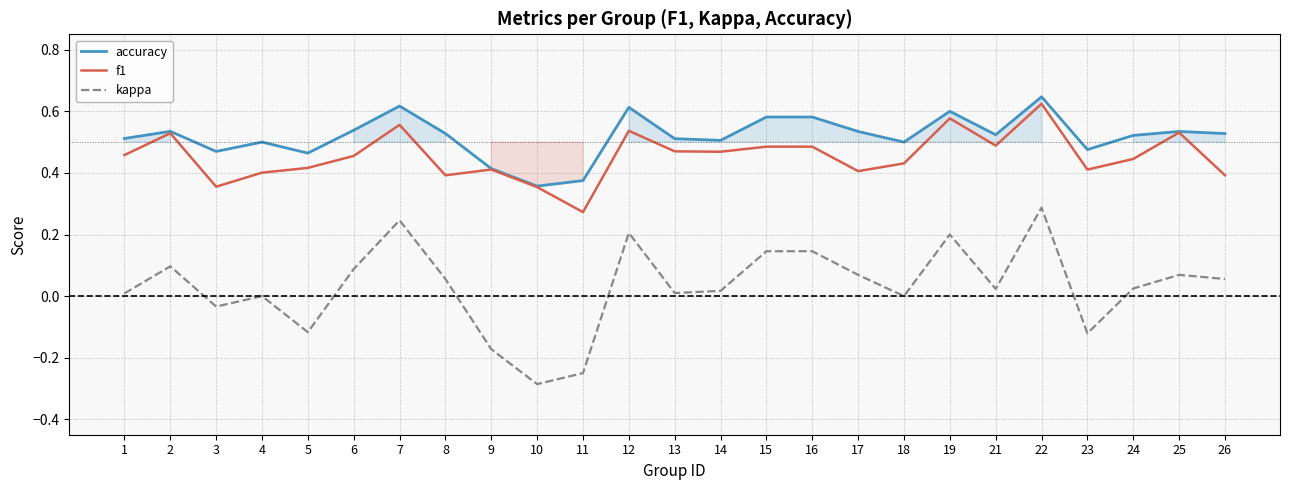

Reading right to left, extract all data points from this chart.

accuracy: 26=0.5	25=0.5	24=0.5	23=0.5	22=0.6	21=0.5	19=0.6	18=0.5	17=0.5	16=0.6	15=0.6	14=0.5	13=0.5	12=0.6	11=0.4	10=0.4	9=0.4	8=0.5	7=0.6	6=0.5	5=0.5	4=0.5	3=0.5	2=0.5	1=0.5
f1: 26=0.4	25=0.5	24=0.4	23=0.4	22=0.6	21=0.5	19=0.6	18=0.4	17=0.4	16=0.5	15=0.5	14=0.5	13=0.5	12=0.5	11=0.3	10=0.4	9=0.4	8=0.4	7=0.6	6=0.5	5=0.4	4=0.4	3=0.4	2=0.5	1=0.5
kappa: 26=0.1	25=0.1	24=0.0	23=-0.1	22=0.3	21=0.0	19=0.2	18=0.0	17=0.1	16=0.1	15=0.1	14=0.0	13=0.0	12=0.2	11=-0.2	10=-0.3	9=-0.2	8=0.1	7=0.2	6=0.1	5=-0.1	4=0.0	3=-0.0	2=0.1	1=0.0